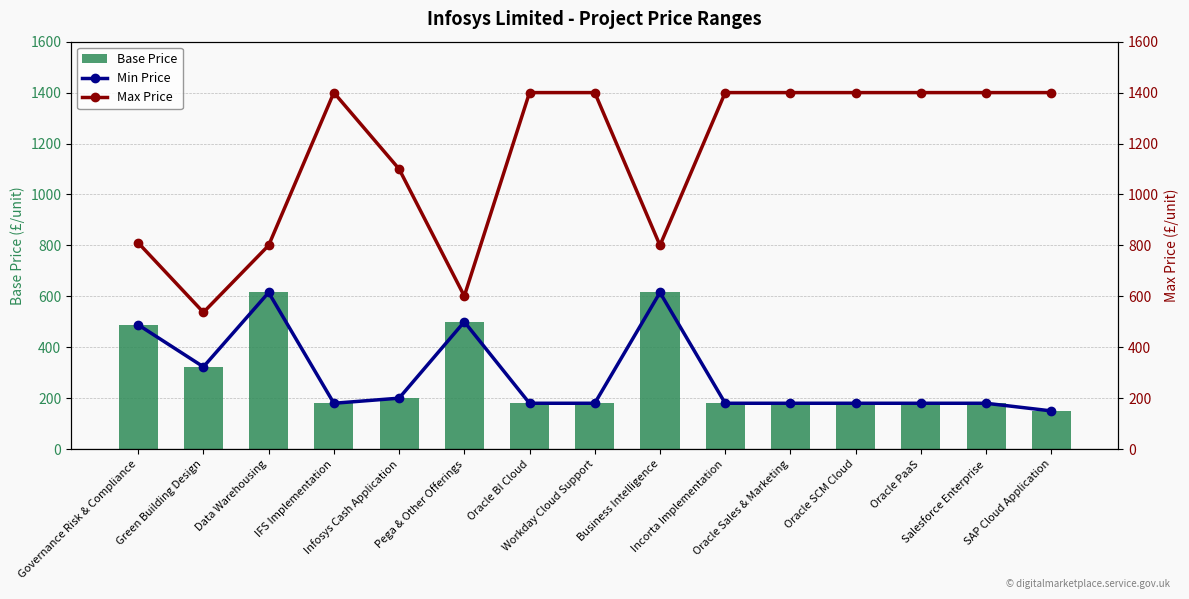

What is the average value of the Base Price series?

289